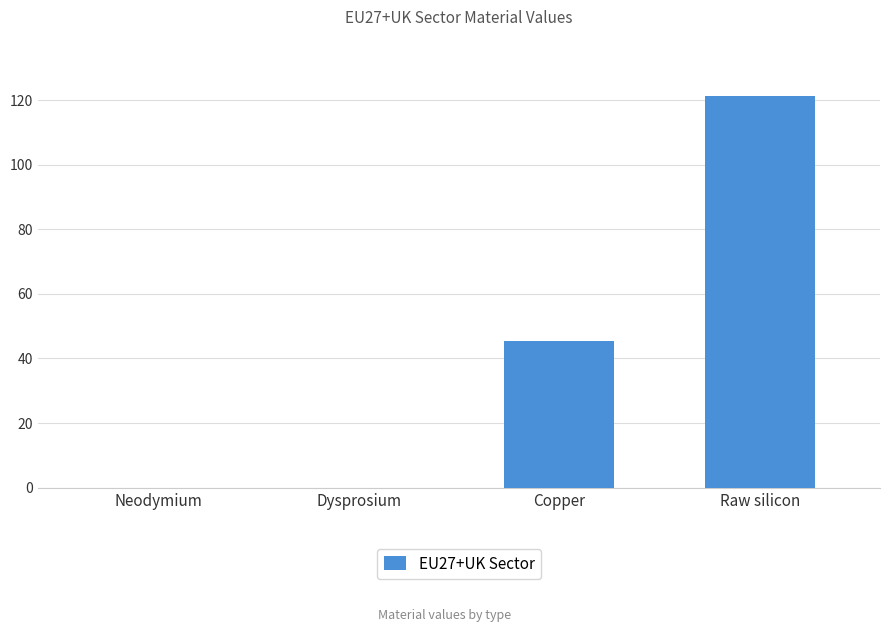

Which has a higher value, Raw silicon or Neodymium?

Raw silicon